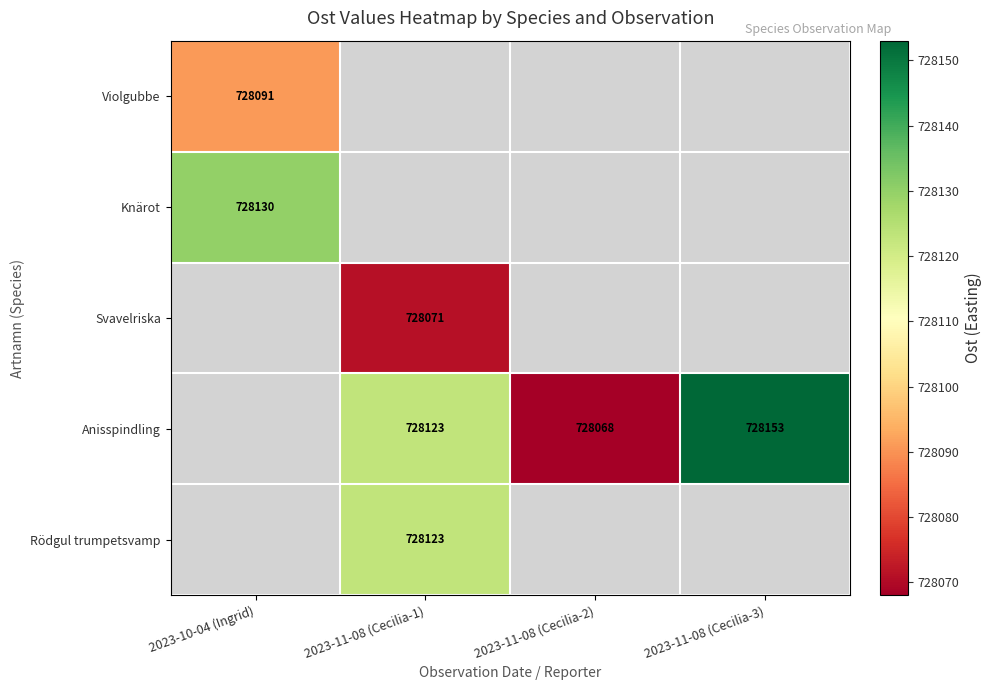

What is the minimum value shown in the chart?

728068.0